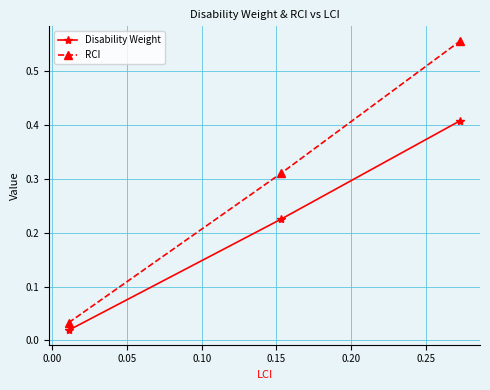

Which series has the widest spread of values?

RCI